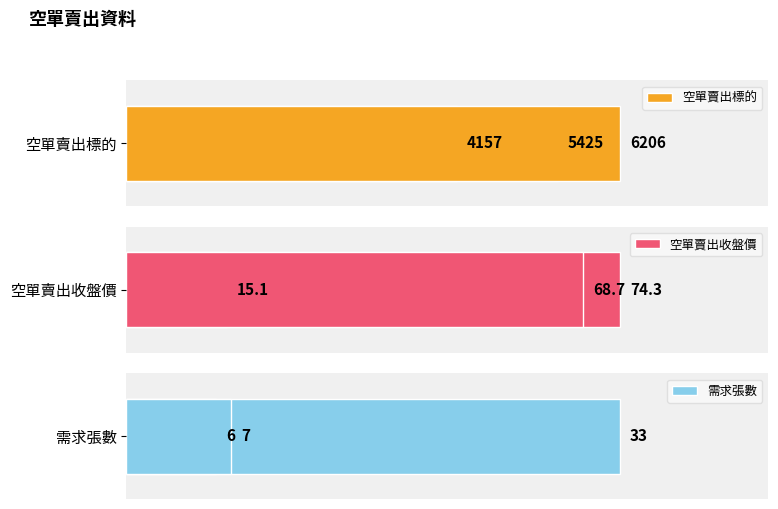

How many bars are there in total?

9